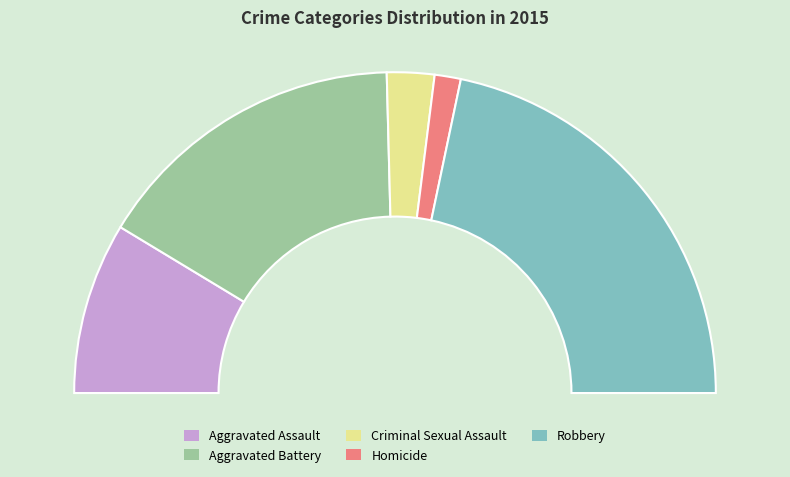

What is the ratio of the value at Robbery to the value at Aggravated Assault?

2.5